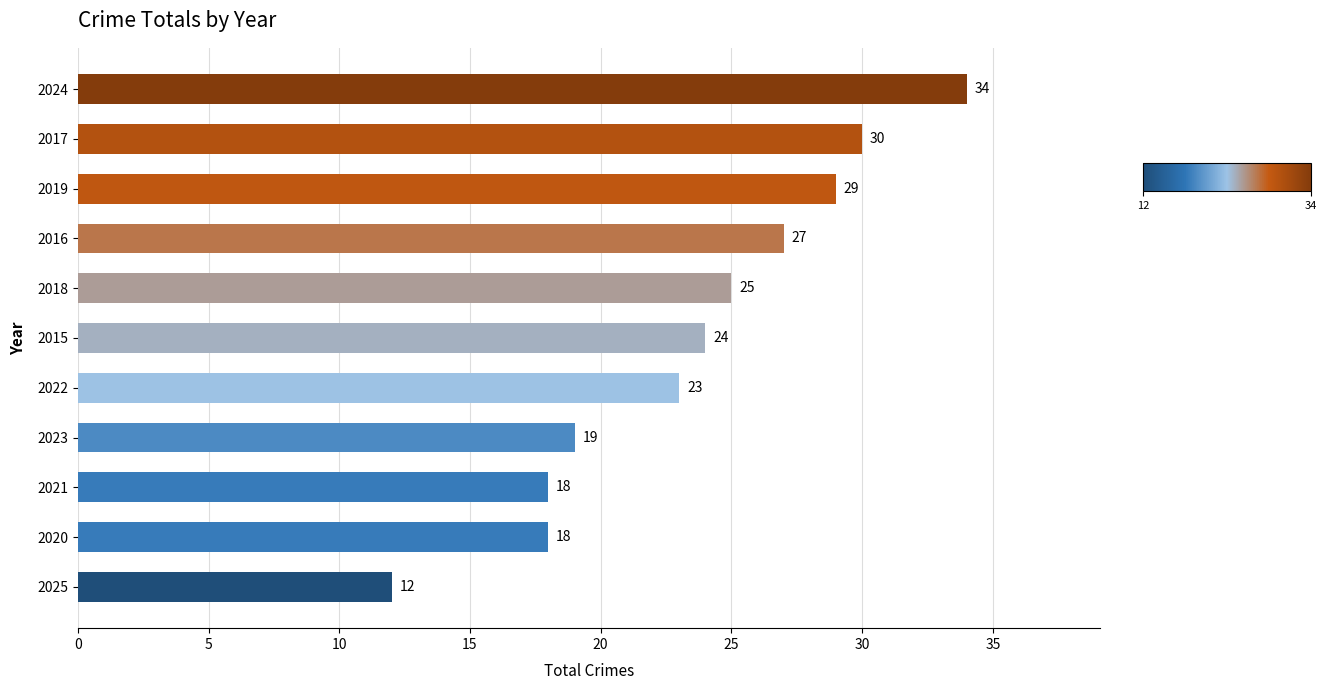

At which label is the value closest to 23?

2022